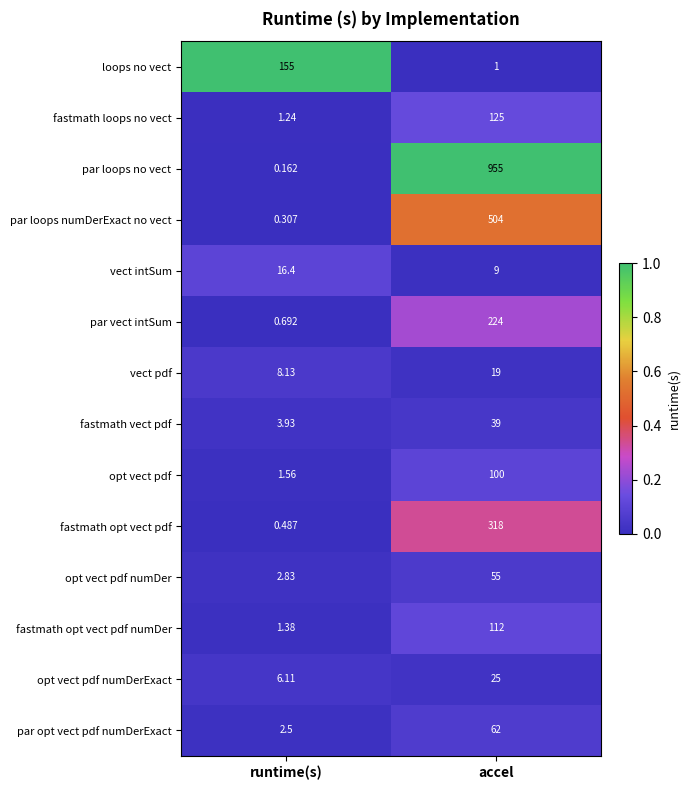

At how many categories does at least one series exceed 0?

2